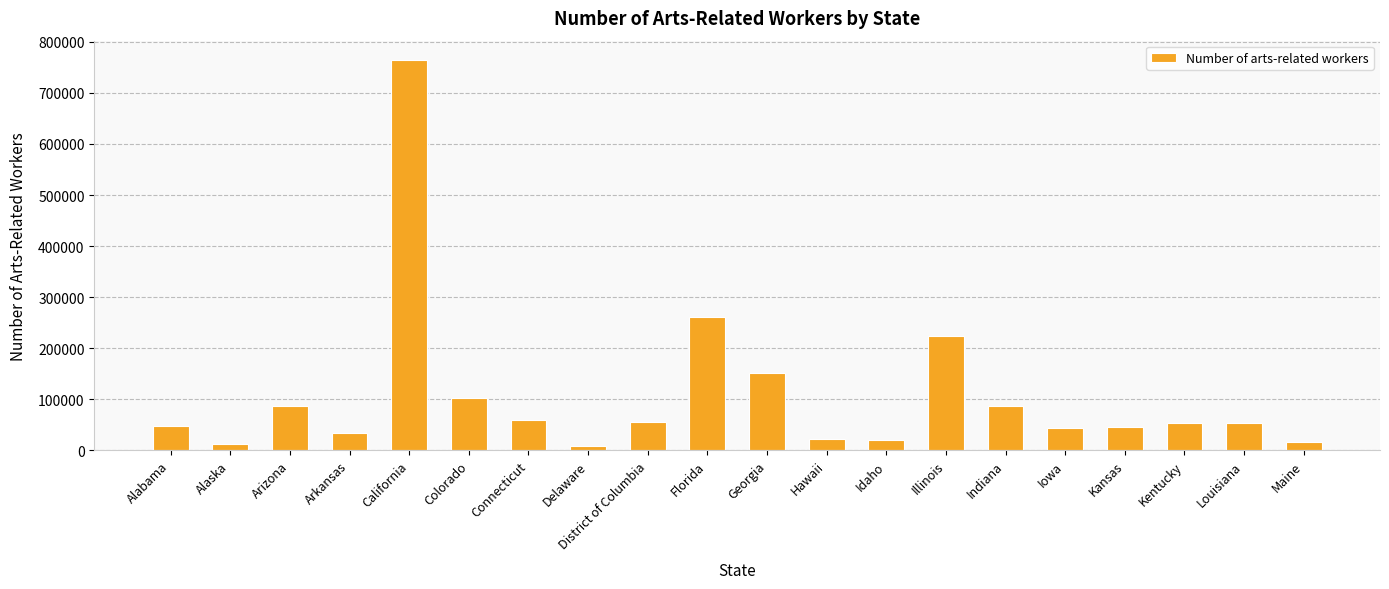

At which label is the value closest to 386462?

Florida